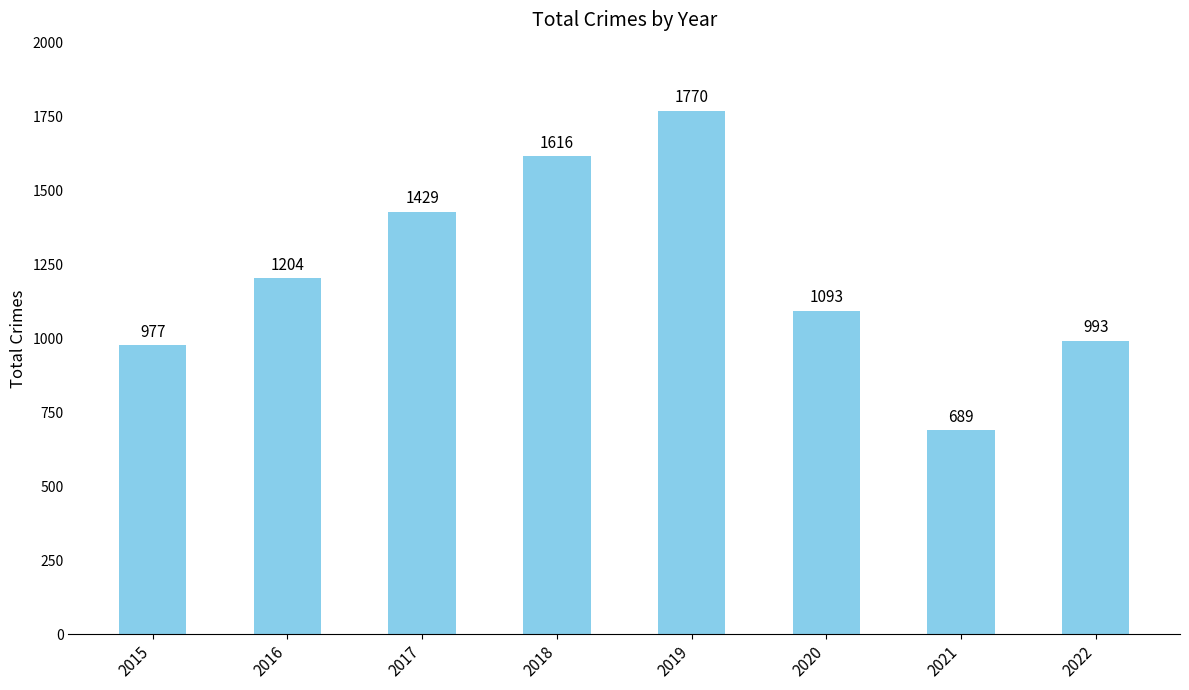

What is the difference between the values at 2022 and 2019?

777